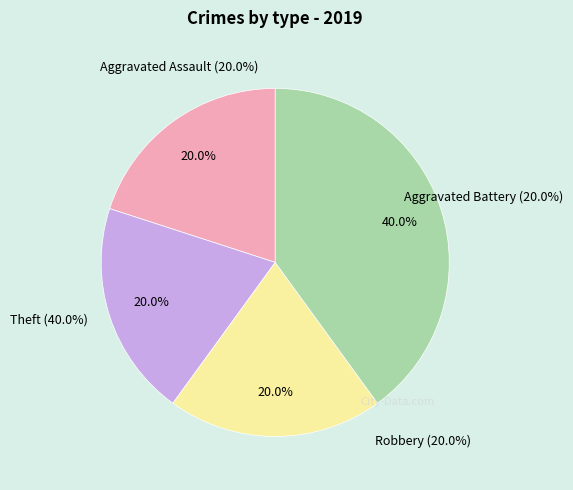

To the nearest percent, what is the average slice percentage?

25%